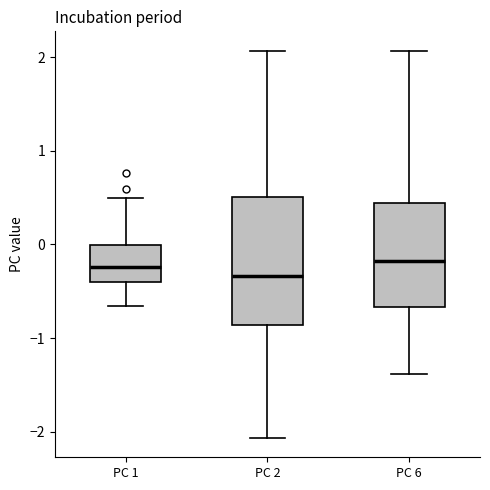

Reading left to right, transcribe this box plot: for each box, give where its median line is, the range the box spans, and where its two whiskers end, as read against the y-axis. The values are not printed on the chart, so give them approximately, as read against the axis.

PC 1: median -0.2, box -0.4 to 0.0, whiskers -0.7 to 0.5
PC 2: median -0.3, box -0.9 to 0.5, whiskers -2.1 to 2.1
PC 6: median -0.2, box -0.7 to 0.4, whiskers -1.4 to 2.1